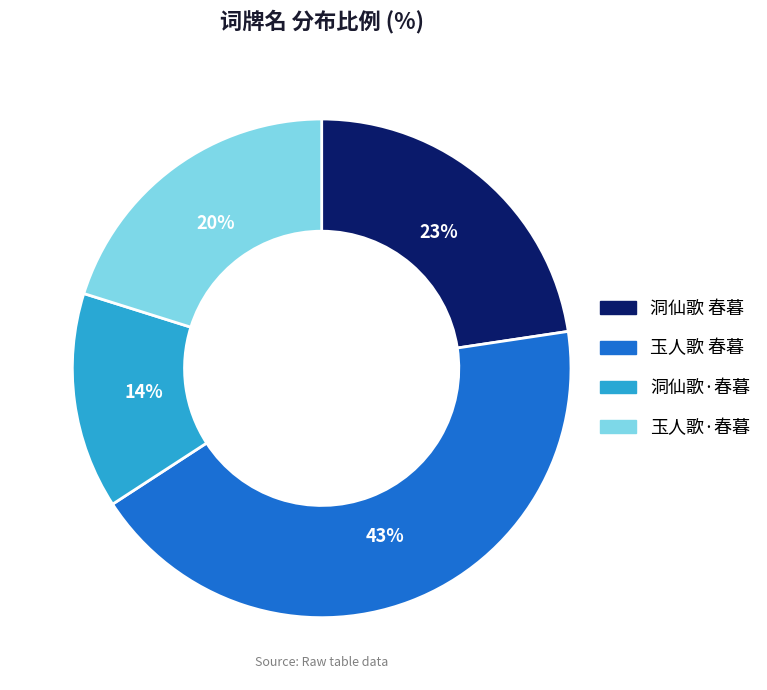

What is the ratio of the value at 洞仙歌·春暮 to the value at 玉人歌 春暮?

0.3